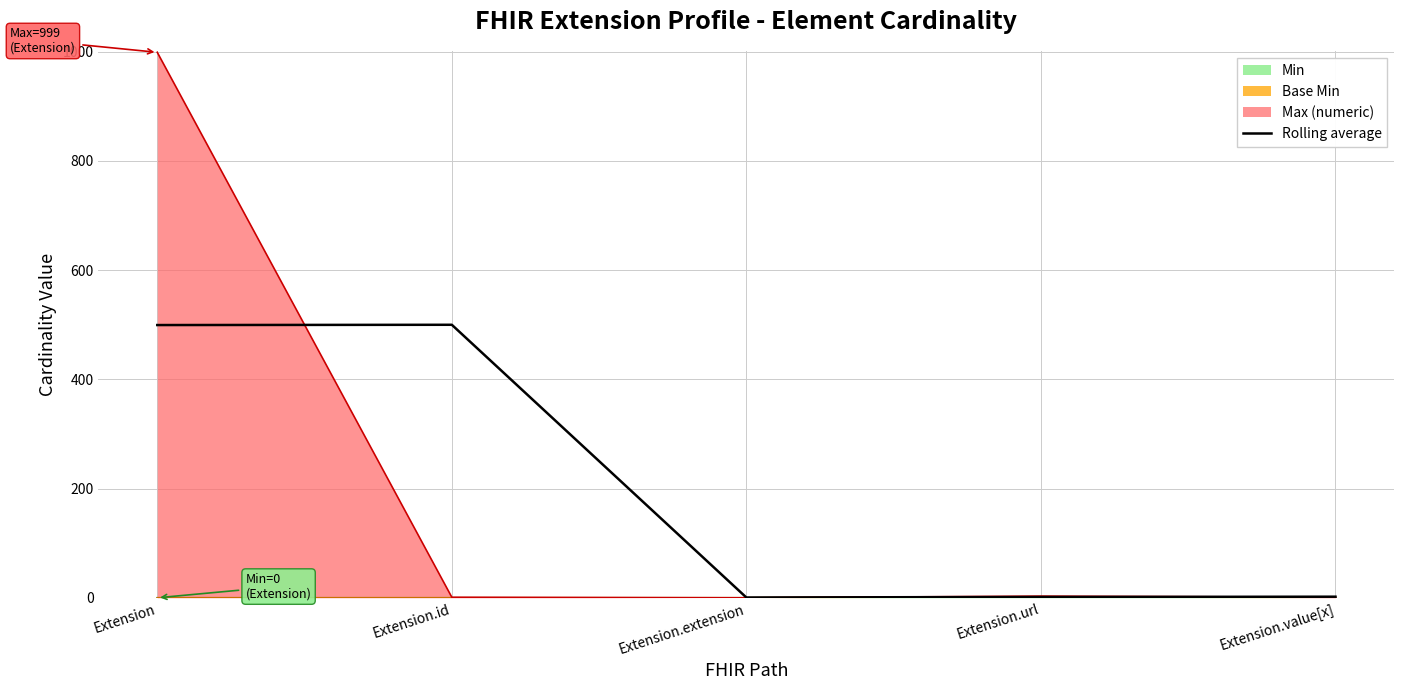

How many points are lower than both their immediate neighbors (excluding endpoints)?

1